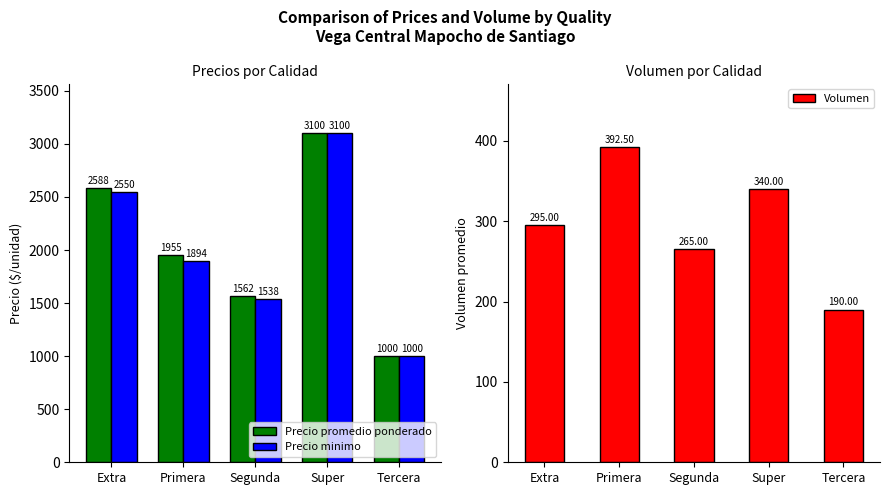

What is the minimum value for Precio minimo?

1000.0